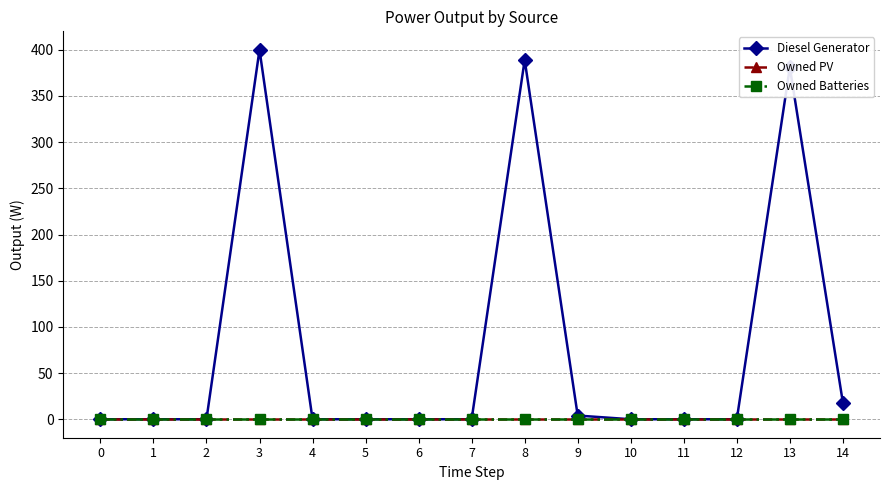

Reading right to left, what are all the values shown in this chart?

Diesel Generator: 18	381	0	0	0	4	389	0	0	0	0	400	0	0	0
Owned PV: 0	0	0	0	0	0	0	0	0	0	0	0	0	0	0
Owned Batteries: 0	0	0	0	0	0	0	0	0	0	0	0	0	0	0